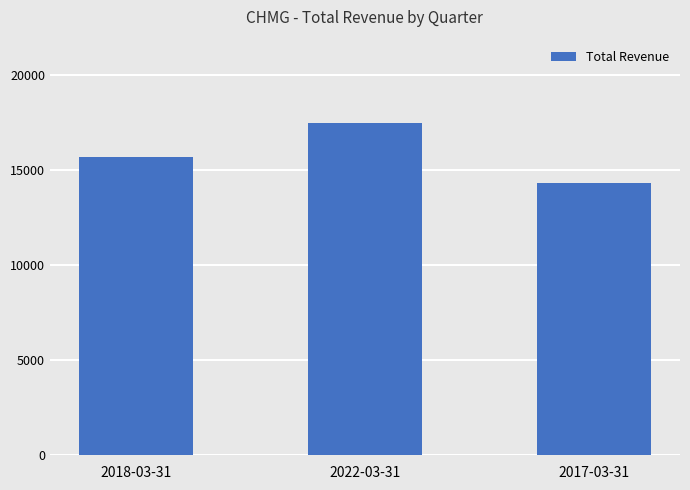

What position from the left is 2017-03-31?

3